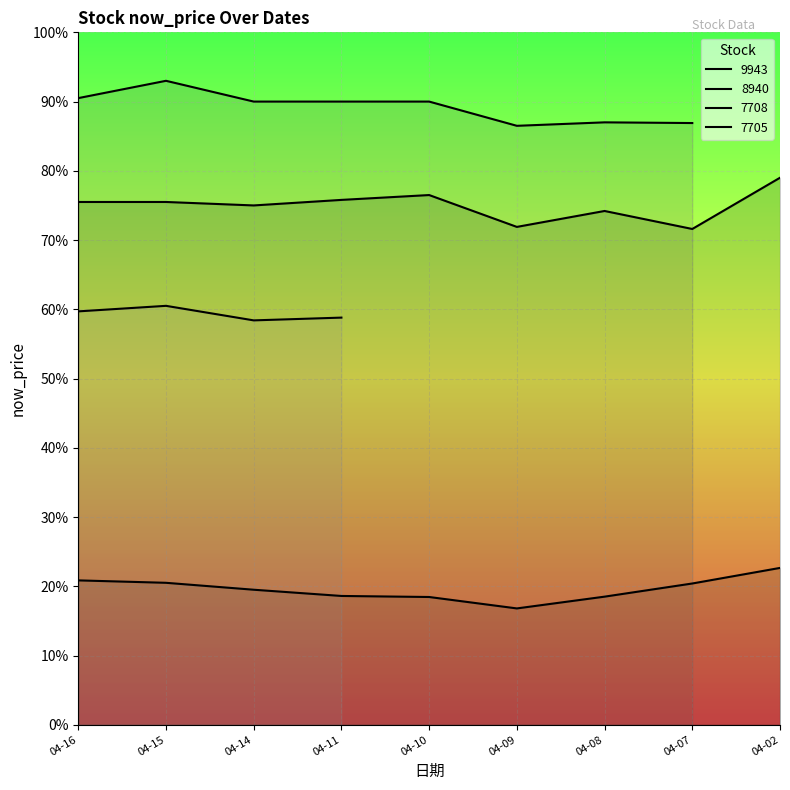

What is the sum of all 8940 values?

176.2